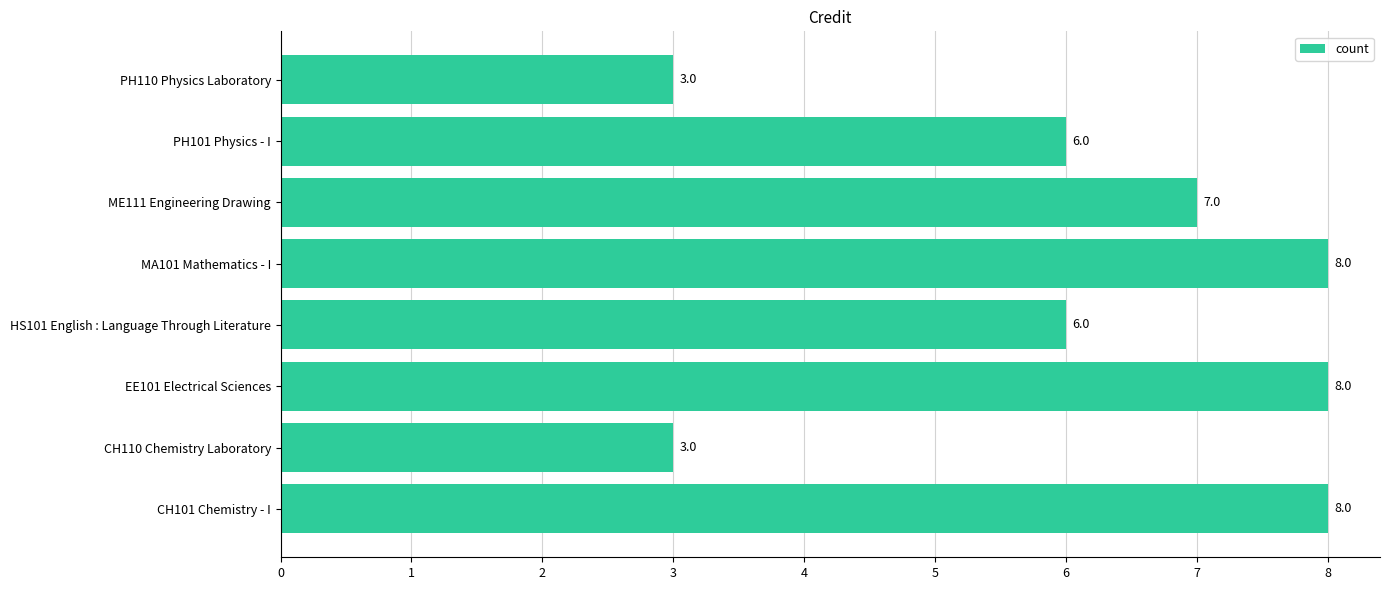

What is the minimum value shown in the chart?

3